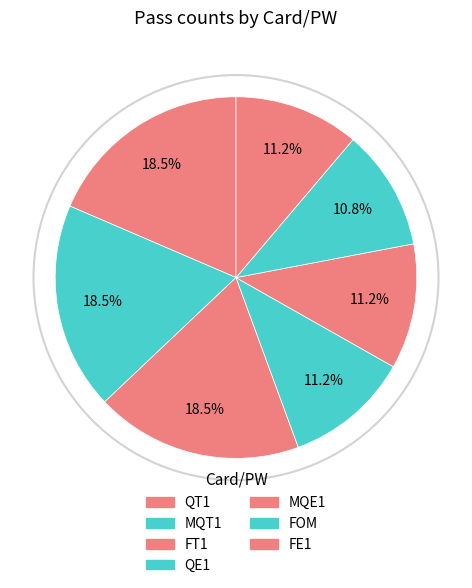

What is the largest slice in the pie chart?

QT1